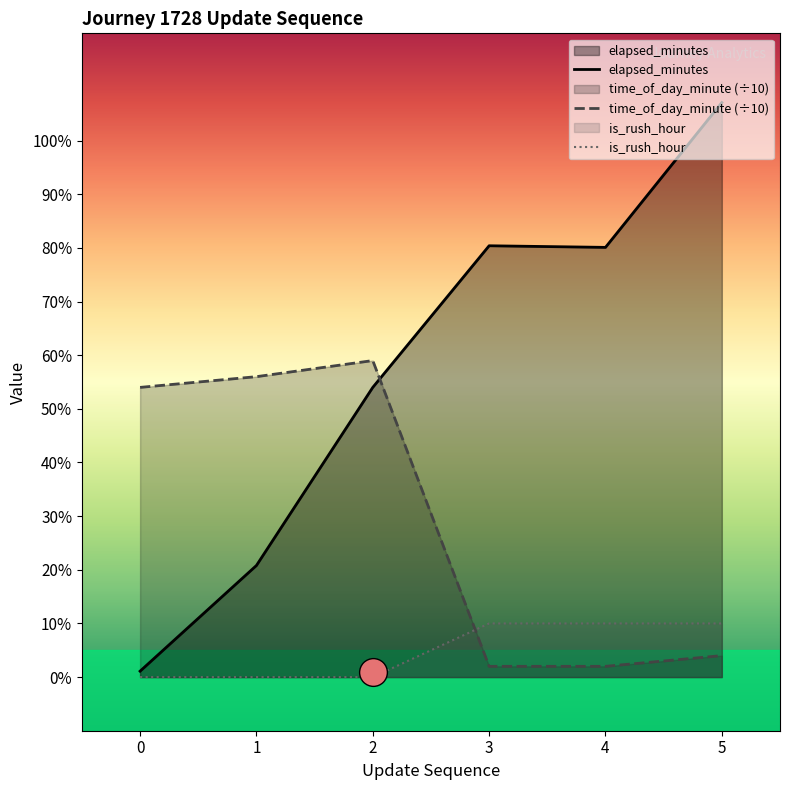

Which series has the largest total across all categories?

elapsed_minutes